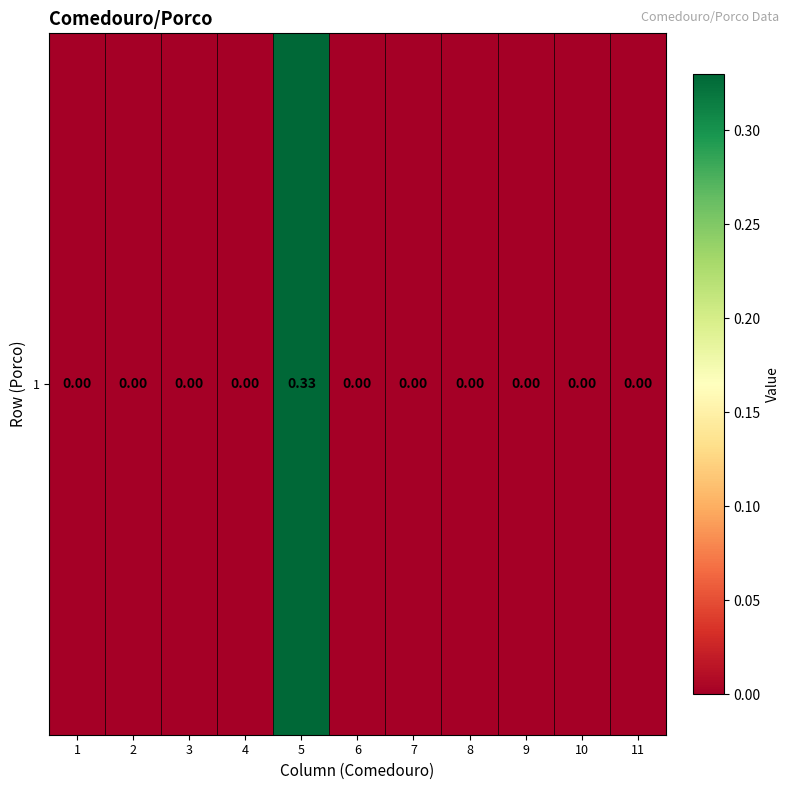

Reading left to right, list all the values displayed in this chart.

0.0	0.0	0.0	0.0	0.3	0.0	0.0	0.0	0.0	0.0	0.0